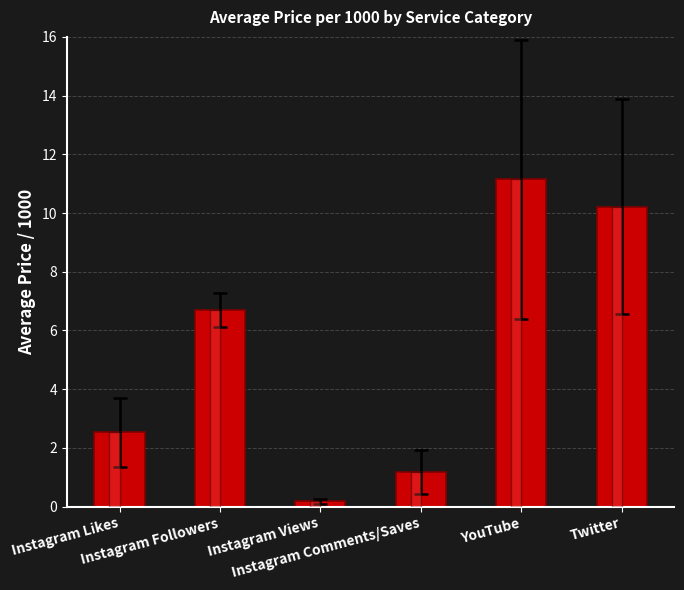

At which category does the chart reach its minimum across all series?

Instagram Views